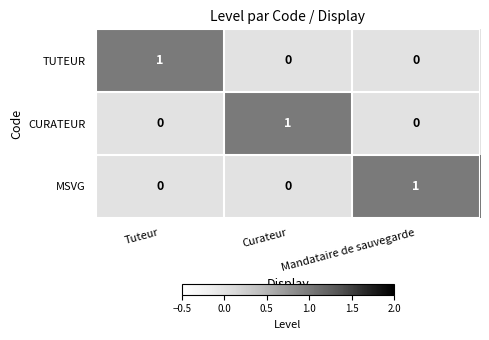

What is the total value across all series at Curateur?

1